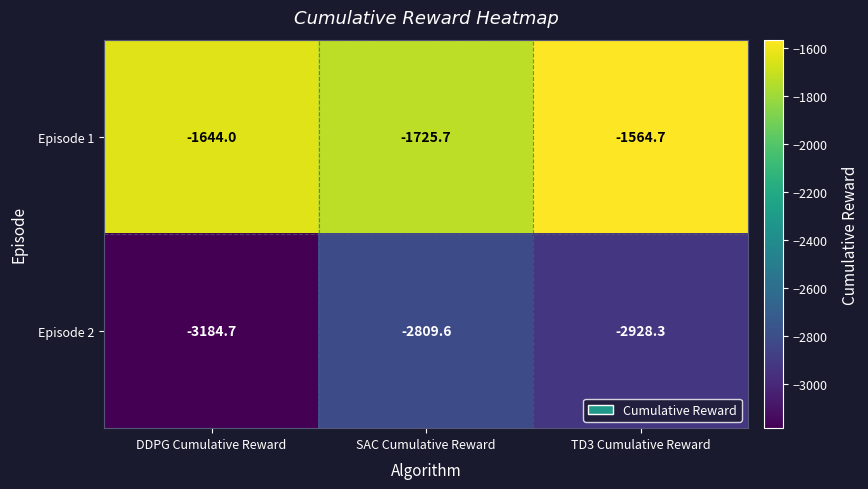

Is it true that Episode 1 equals -2726.5 at TD3 Cumulative Reward?

False